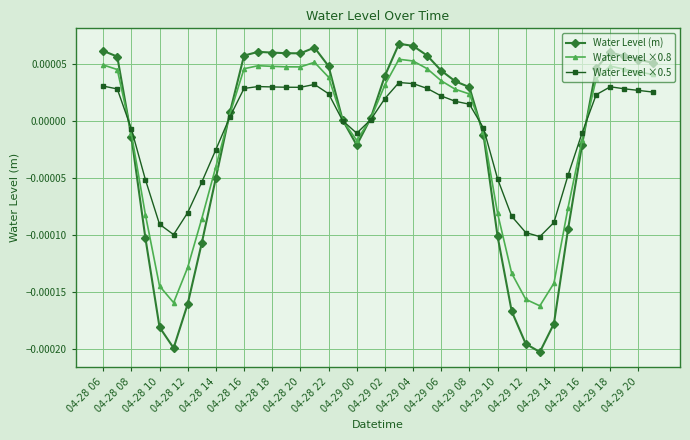

Is this an area chart (filled region under the line)?

No